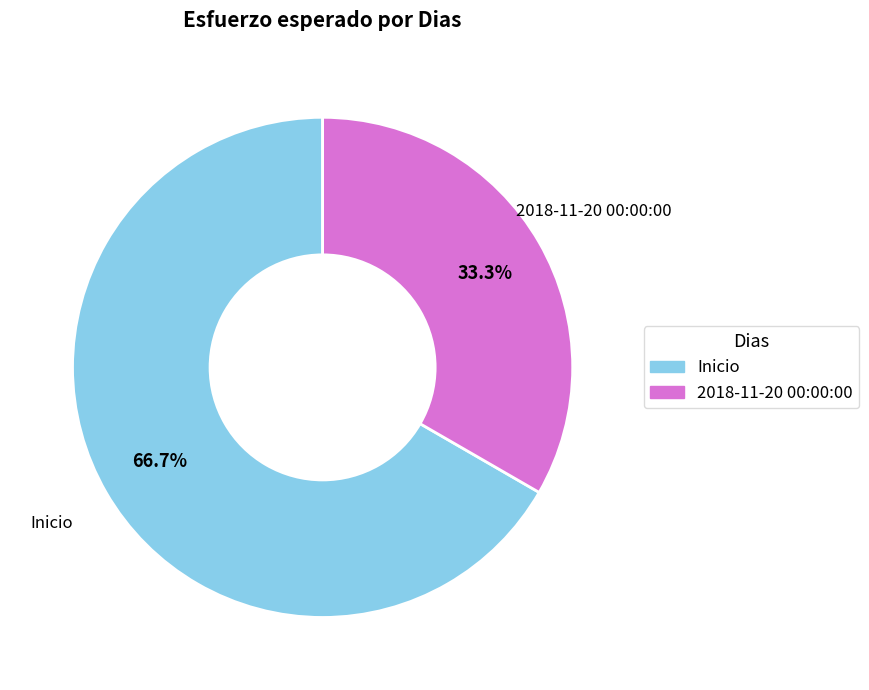

What percentage is NOT represented by 2018-11-20 00:00:00?

66.7%